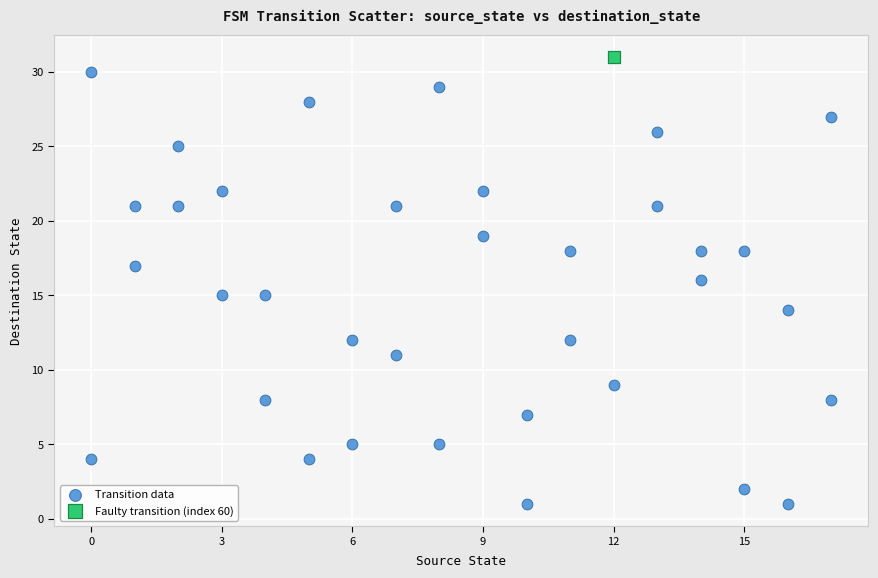

What are all the series names shown in the legend?

Transition data, Faulty transition (index 60)